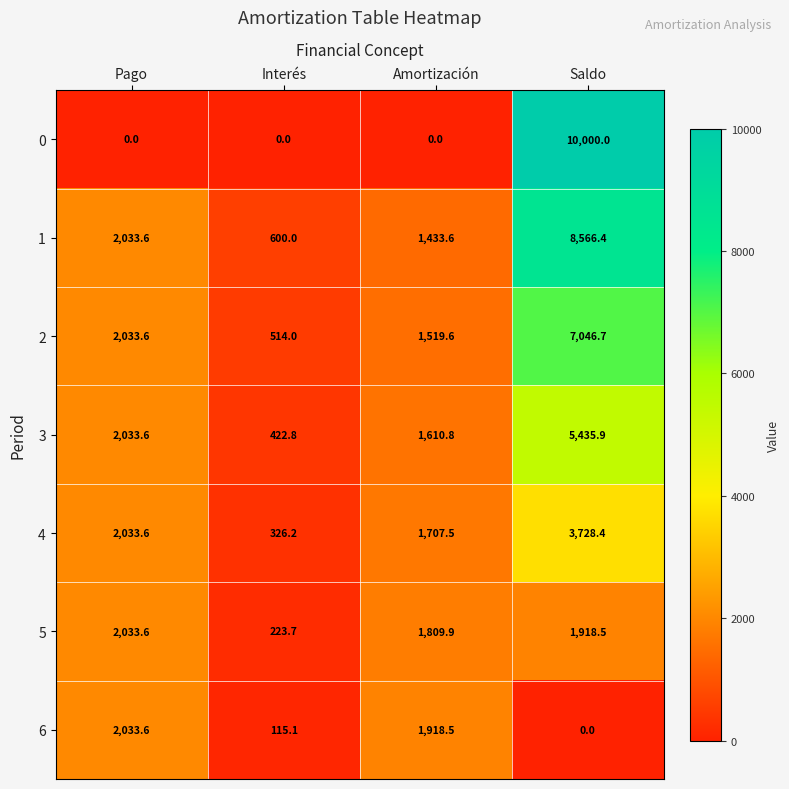

Reading left to right, transcribe all the data shown in this chart.

0: Pago=0.0	Interés=0.0	Amortización=0.0	Saldo=10000.0
1: Pago=2033.6	Interés=600.0	Amortización=1433.6	Saldo=8566.4
2: Pago=2033.6	Interés=514.0	Amortización=1519.6	Saldo=7046.7
3: Pago=2033.6	Interés=422.8	Amortización=1610.8	Saldo=5435.9
4: Pago=2033.6	Interés=326.2	Amortización=1707.5	Saldo=3728.4
5: Pago=2033.6	Interés=223.7	Amortización=1809.9	Saldo=1918.5
6: Pago=2033.6	Interés=115.1	Amortización=1918.5	Saldo=0.0